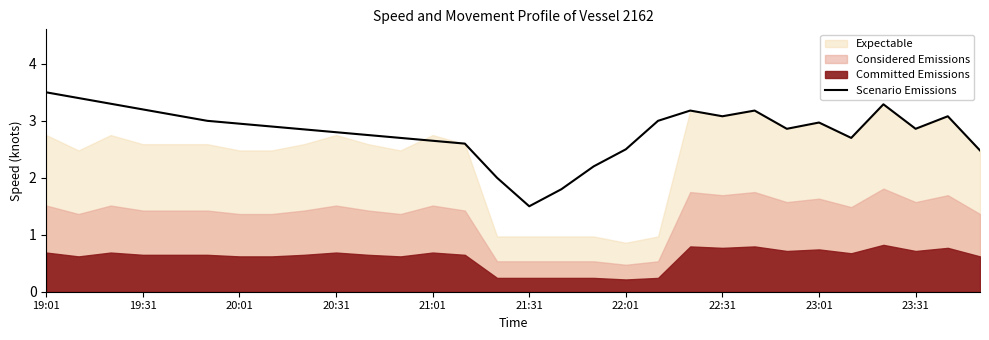

The value at 11 is 4.5. True or false?

False